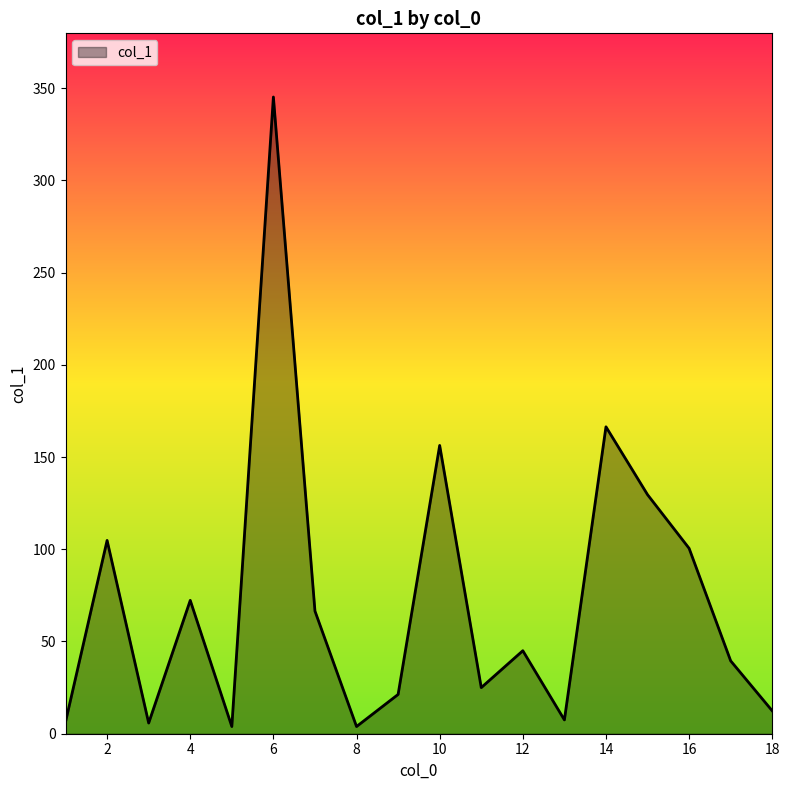

What is the difference between the maximum and minimum values?

341.3